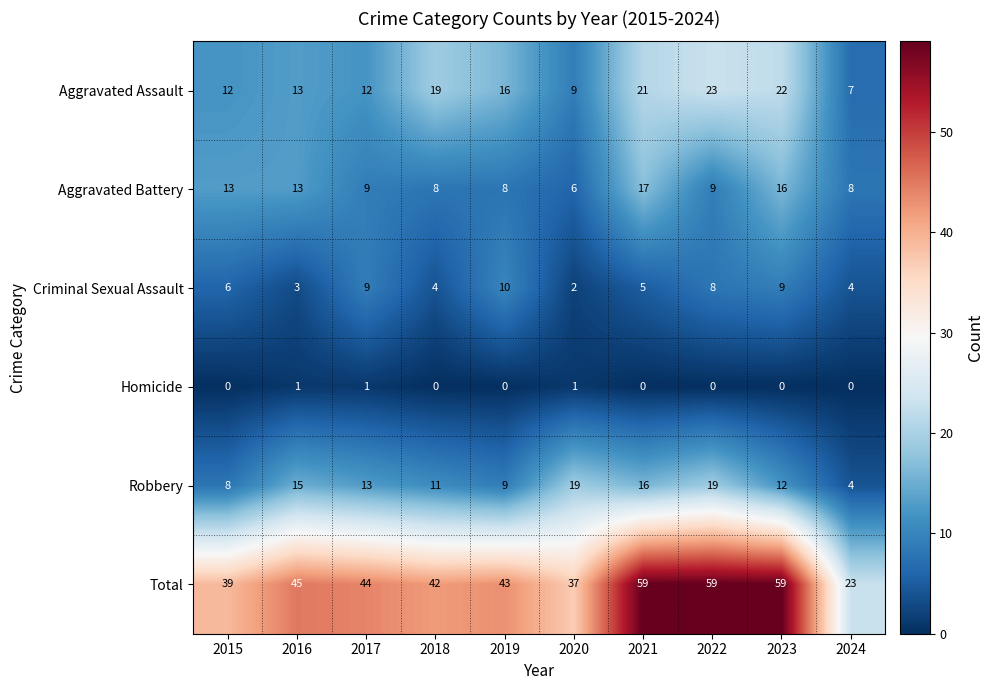

Where does the Total series first go above 44?

2016